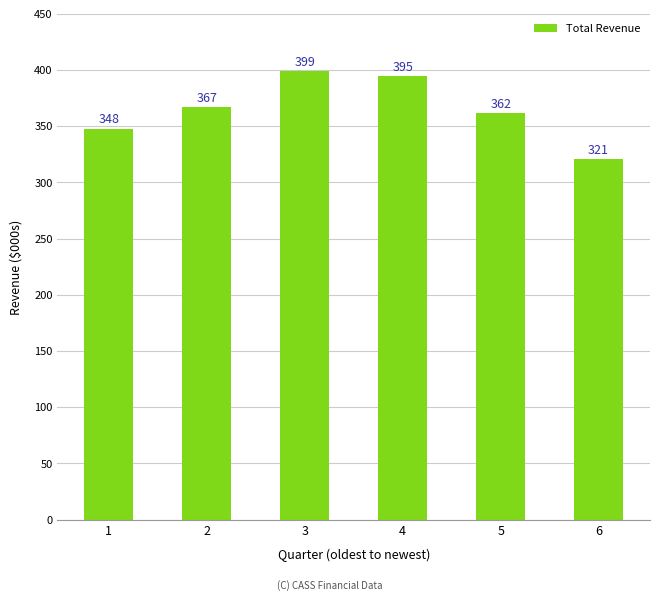

The value at 3 is 54552. True or false?

False